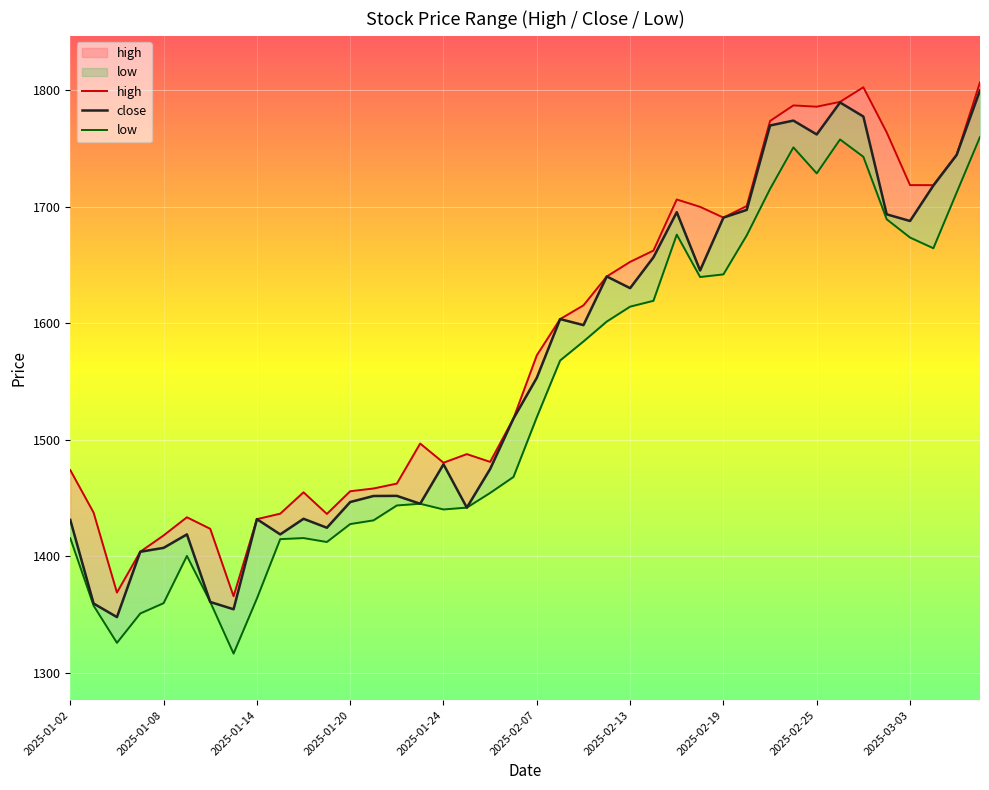

Does the chart display data point markers on the line(s)?

No